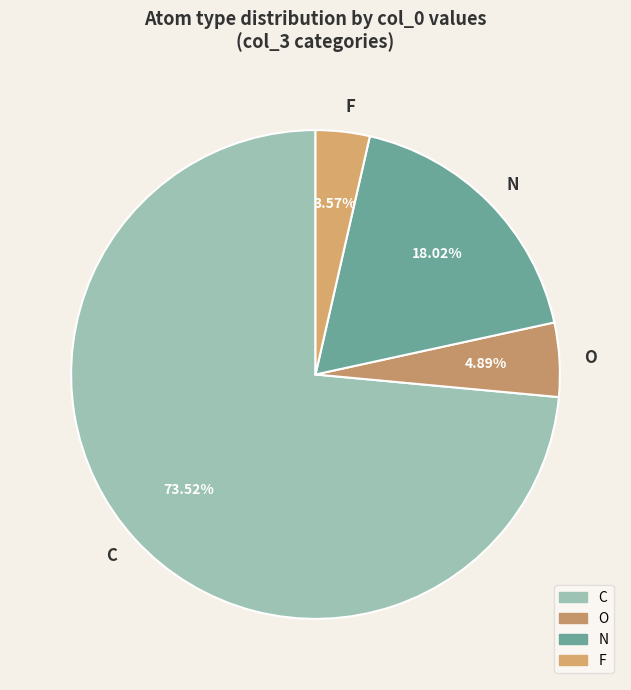

How many segments does this pie chart have?

4